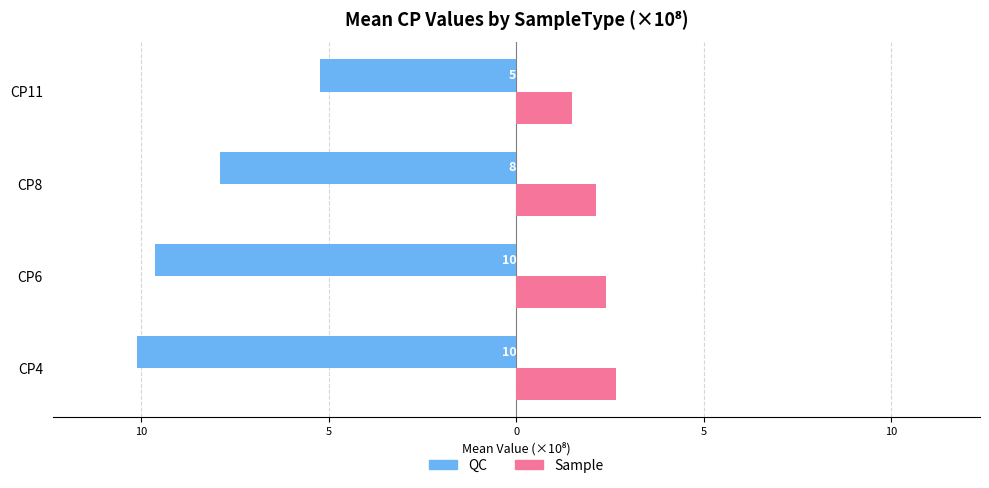

What are all the series names shown in the legend?

QC, Sample